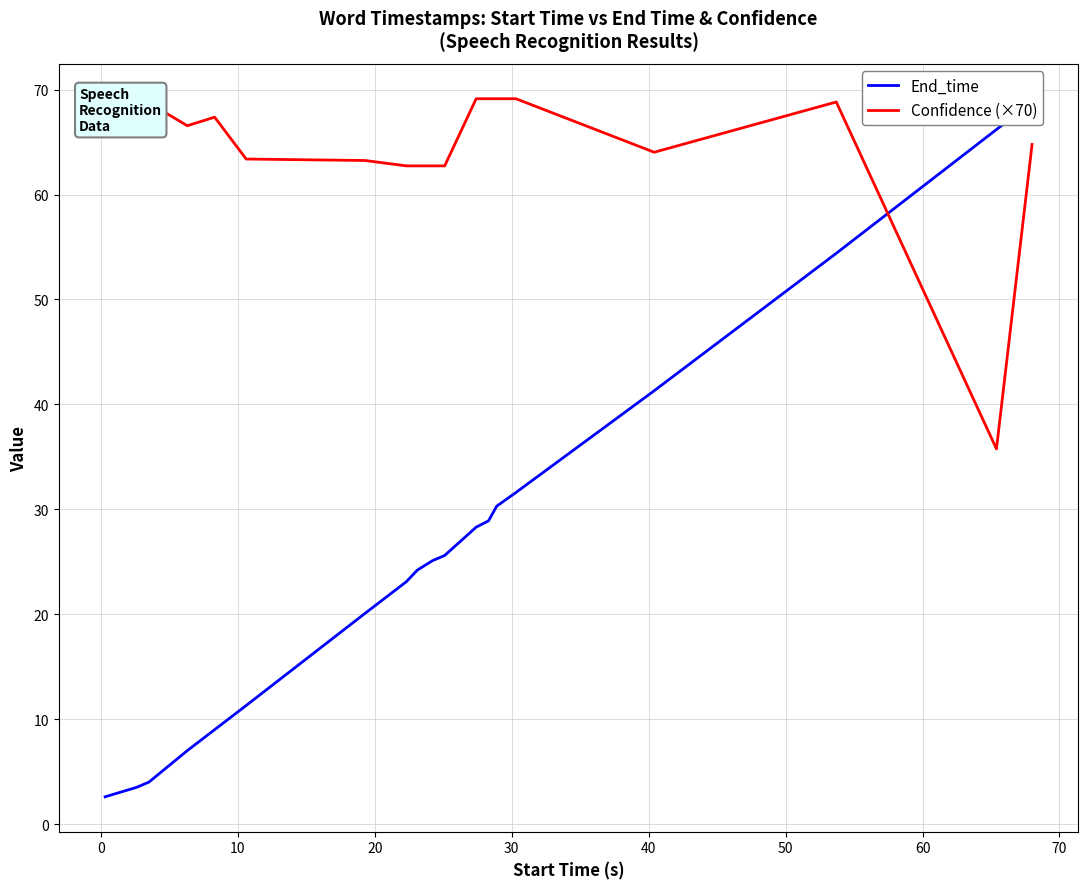

Which series has the widest spread of values?

End_time